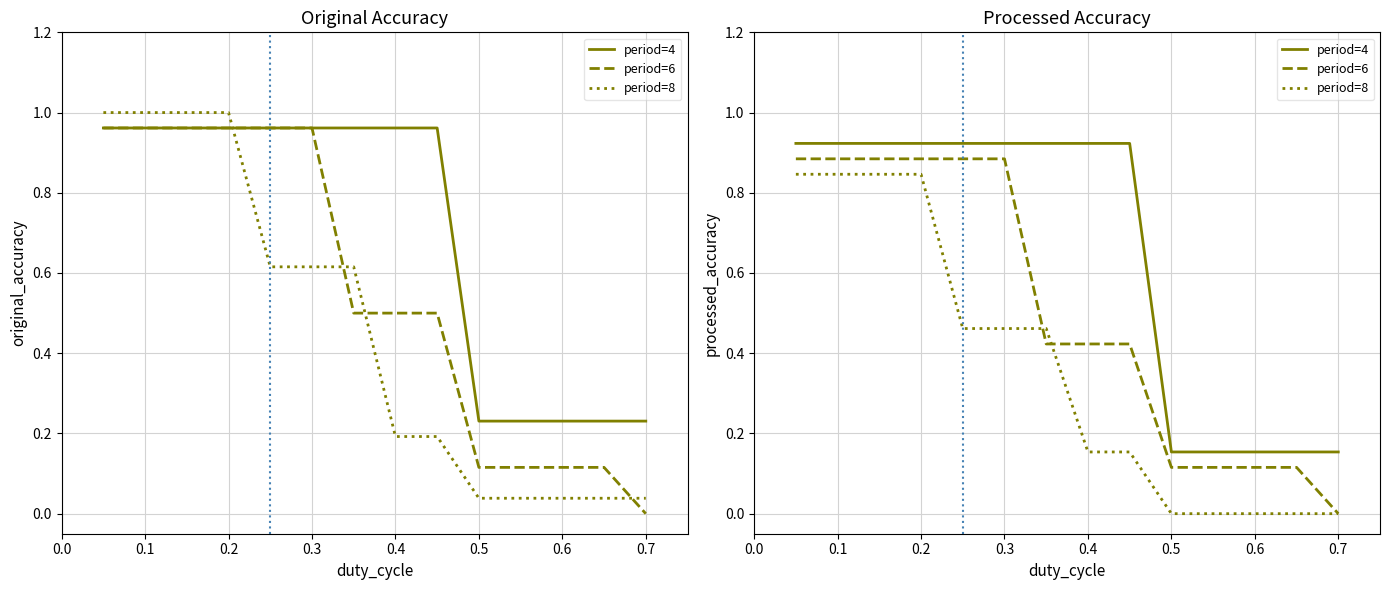

True or false: period=8 has more than 1 points higher than both neighbors.

False